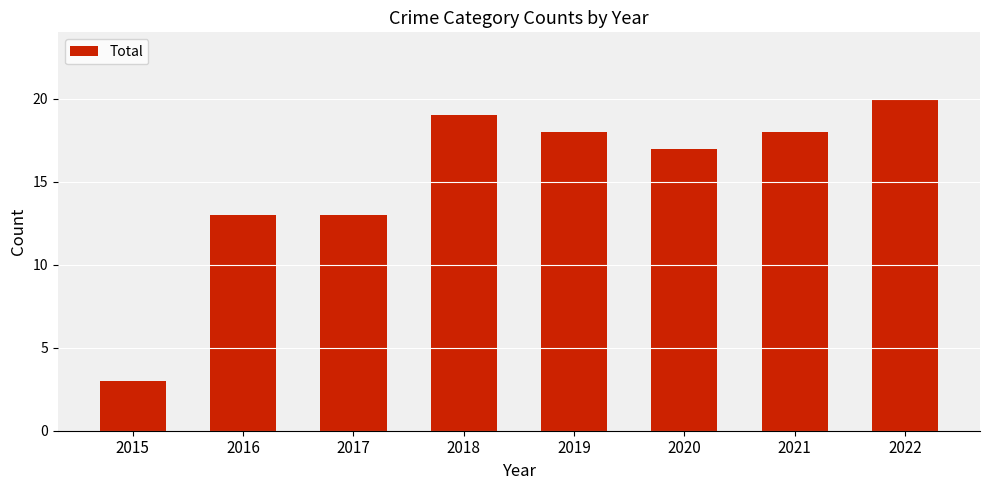

The value at 2021 is 18. True or false?

True